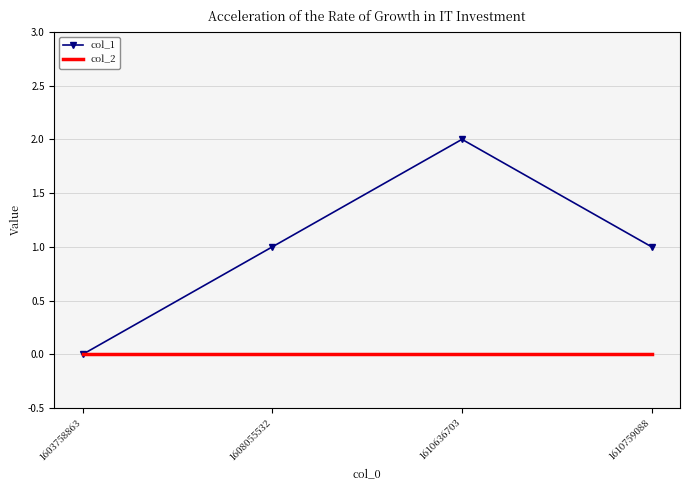

True or false: col_1 has more than 0 points higher than both neighbors.

True